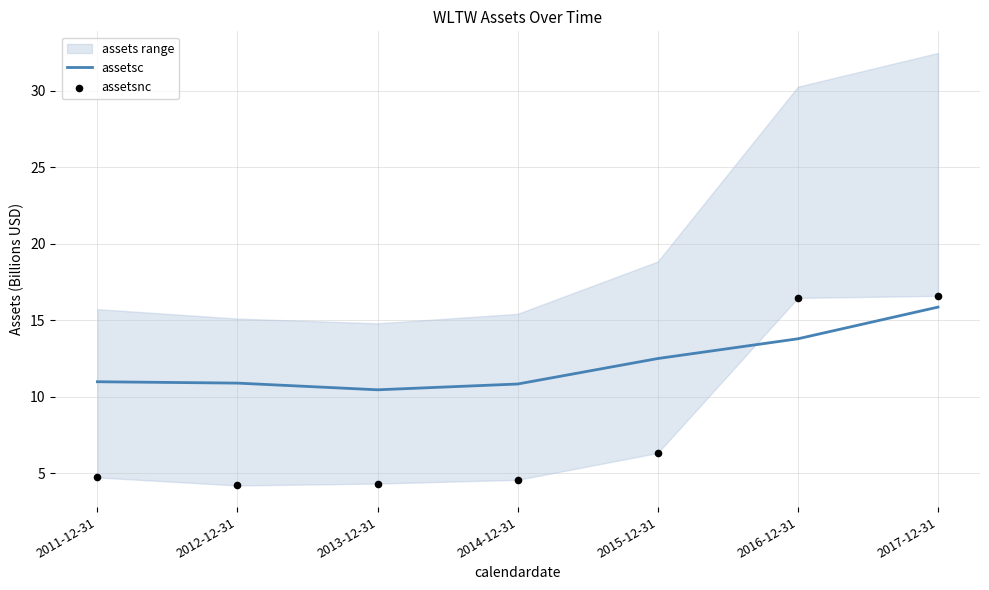

Is the value of assetsc at 2014-12-31 greater than the value of assetsnc at 2011-12-31?

Yes